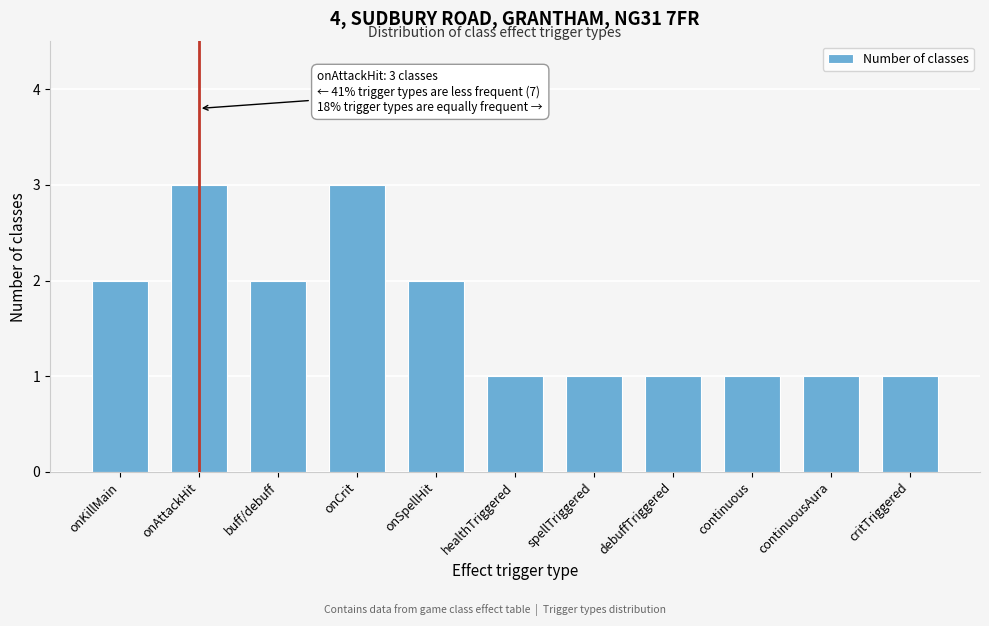

Reading left to right, list all the values displayed in this chart.

onKillMain=2	onAttackHit=3	buff/debuff=2	onCrit=3	onSpellHit=2	healthTriggered=1	spellTriggered=1	debuffTriggered=1	continuous=1	continuousAura=1	critTriggered=1